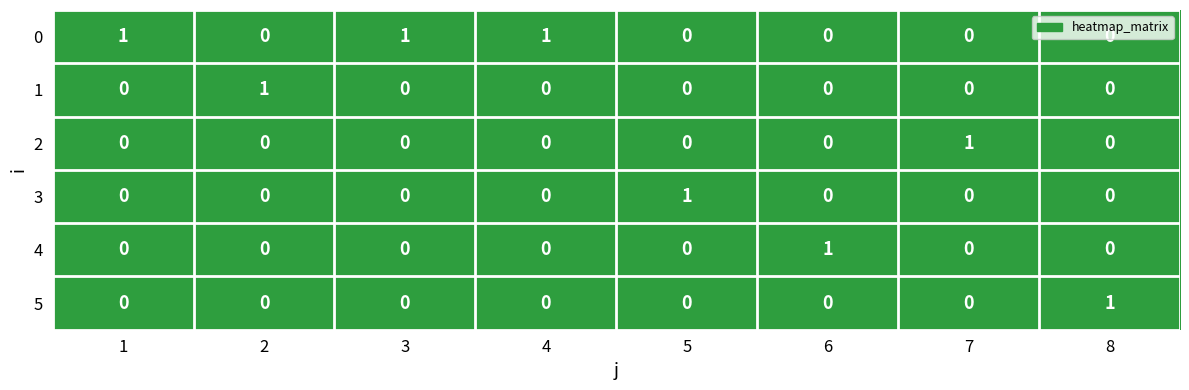

True or false: 0 has a value of 0 at 6.

True